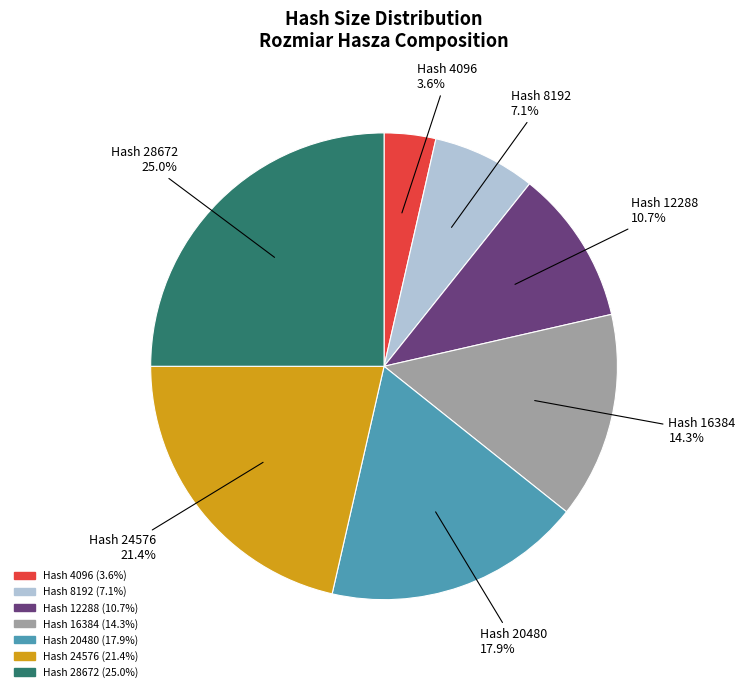

Does any single category account for the majority?

No